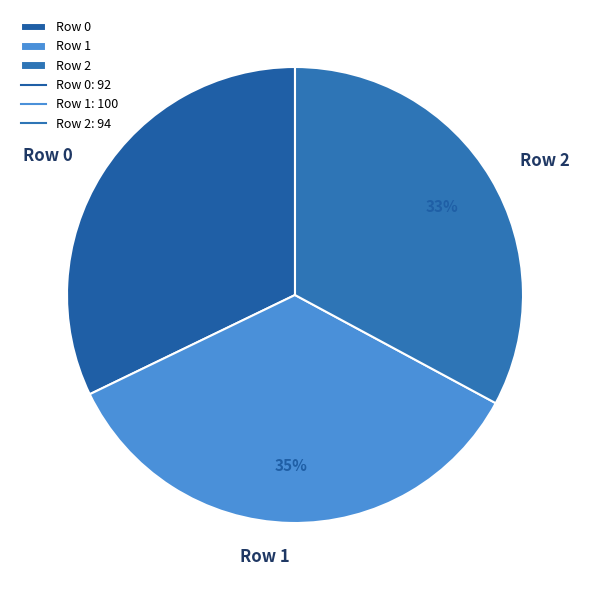

The Row 2 slice represents 33% of the pie. True or false?

True